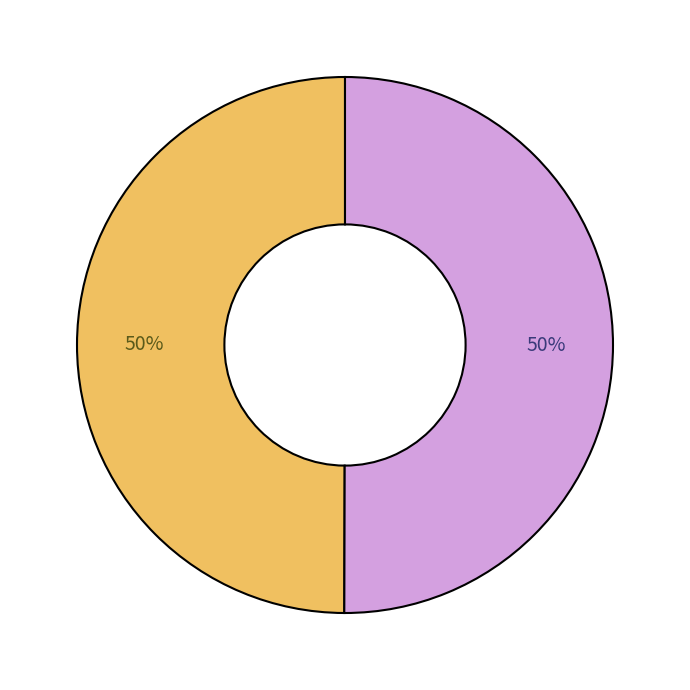

Count the number of slices in the pie.

2